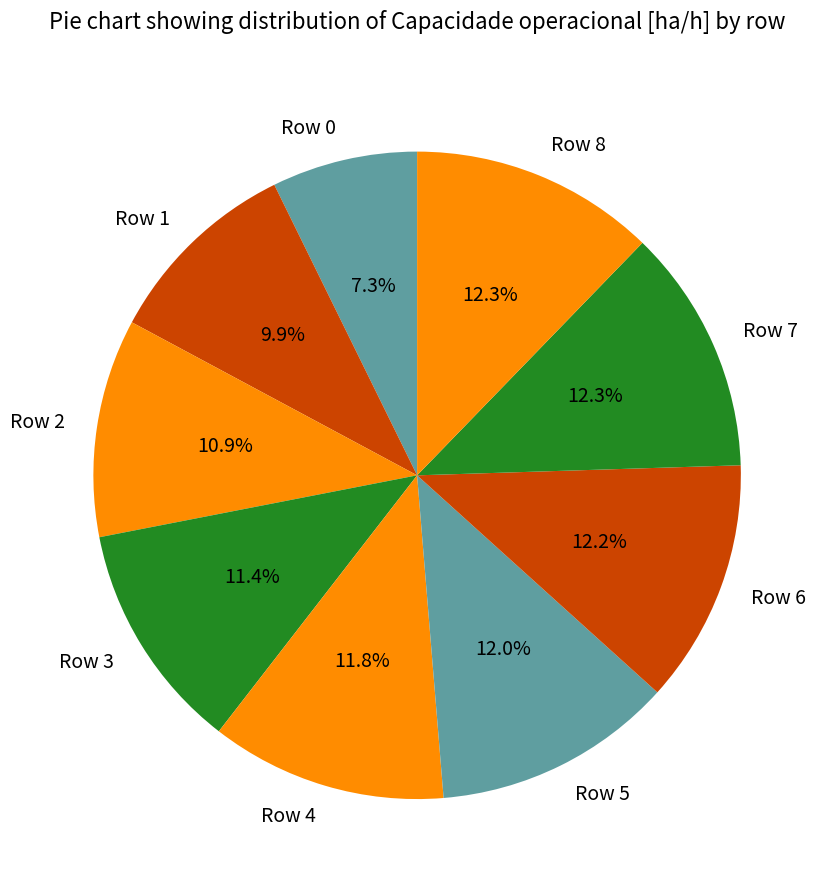

What percentage do Row 3 and Row 0 together represent?

18.7%